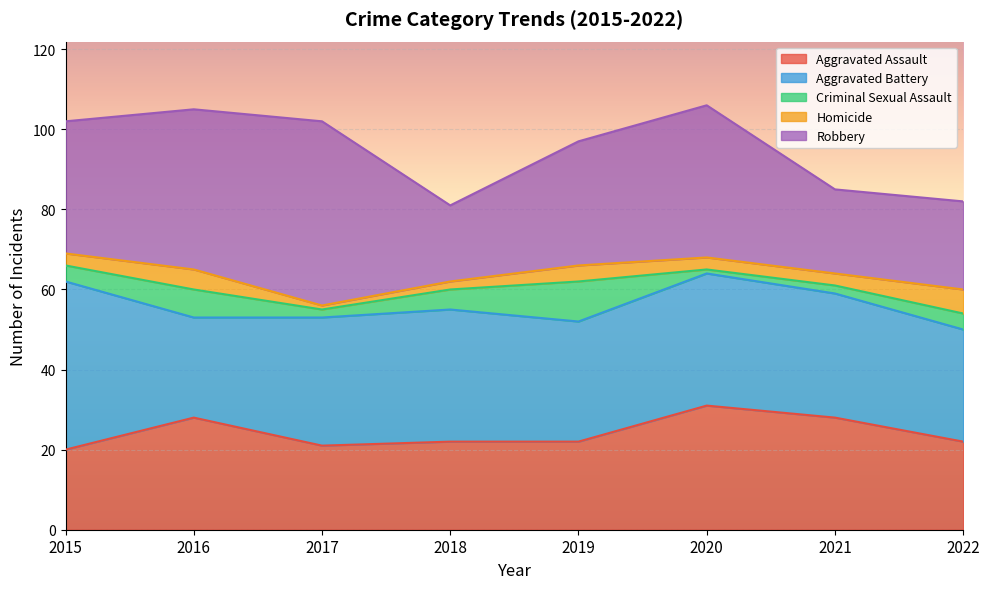

Rank the series at 2020 from lowest to highest value.

Criminal Sexual Assault, Homicide, Aggravated Assault, Aggravated Battery, Robbery